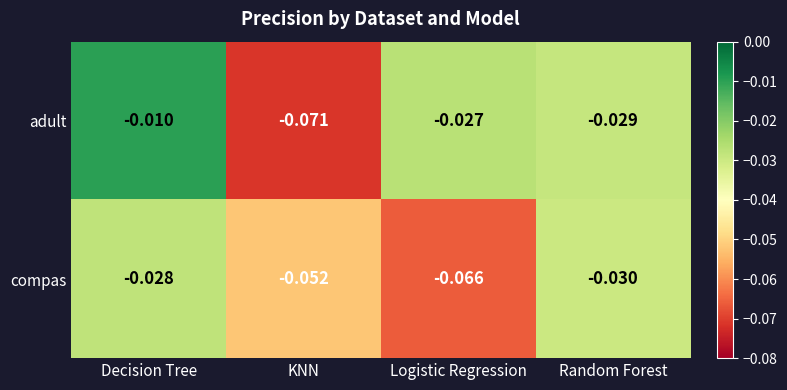

List the series in order of their peak value, lowest first.

compas, adult